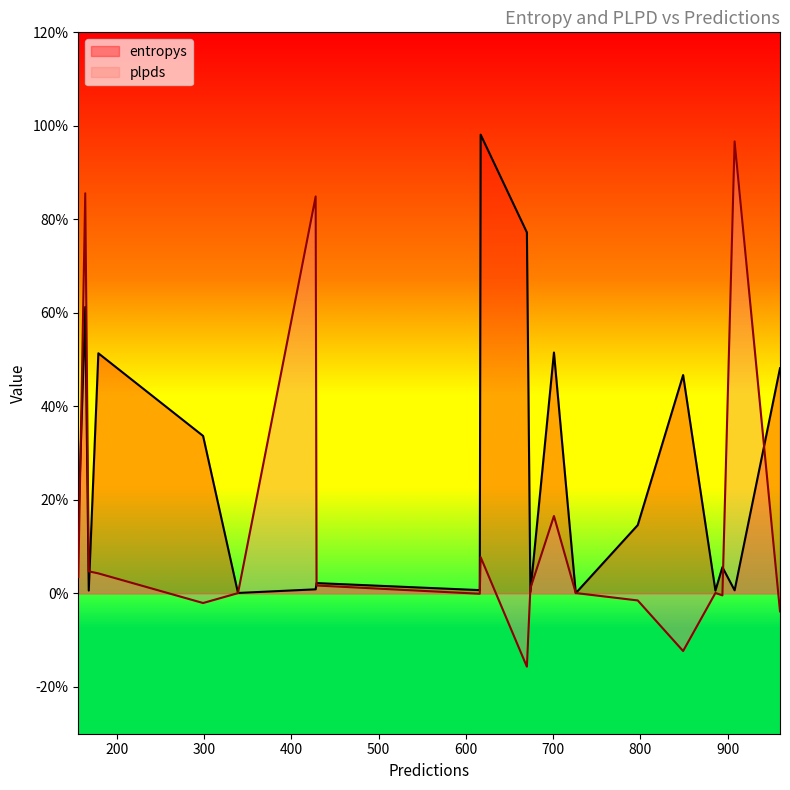

Between 886 and 616, which series saw the biggest shift?

plpds